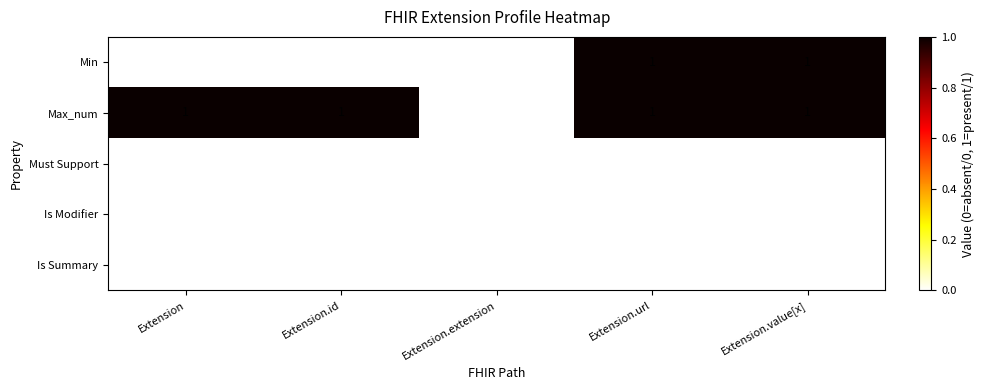

Between Extension.id and Extension.extension, which series saw the biggest shift?

Max_num